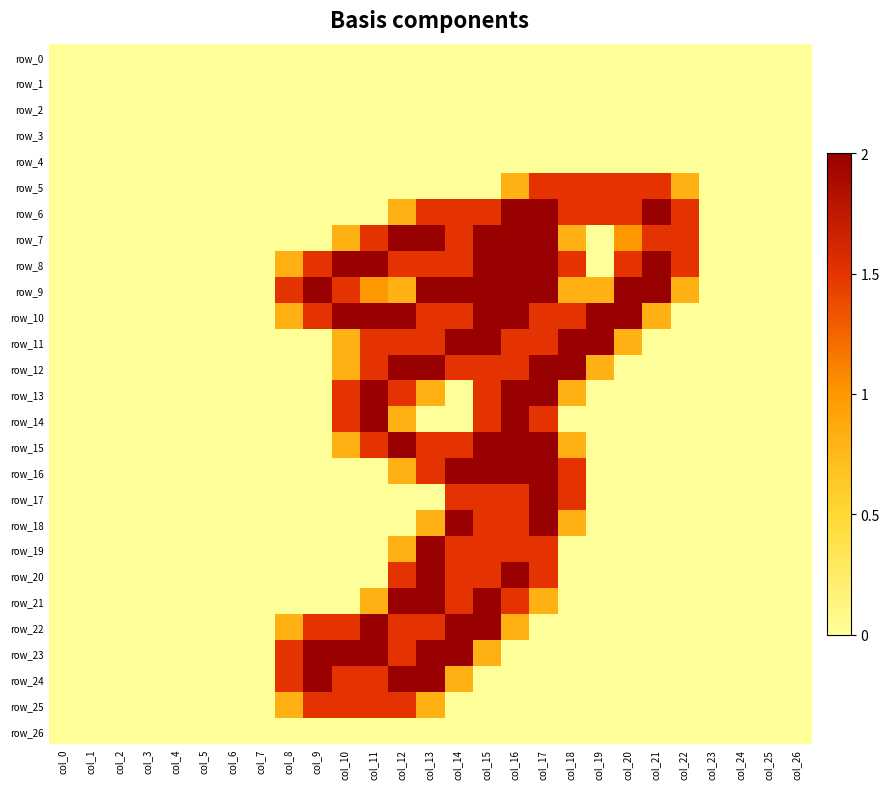

Rank the series by their maximum value, from lowest to highest.

row_0, row_1, row_2, row_3, row_4, row_26, row_5, row_25, row_6, row_7, row_8, row_9, row_10, row_11, row_12, row_13, row_14, row_15, row_16, row_17, row_18, row_19, row_20, row_21, row_22, row_23, row_24